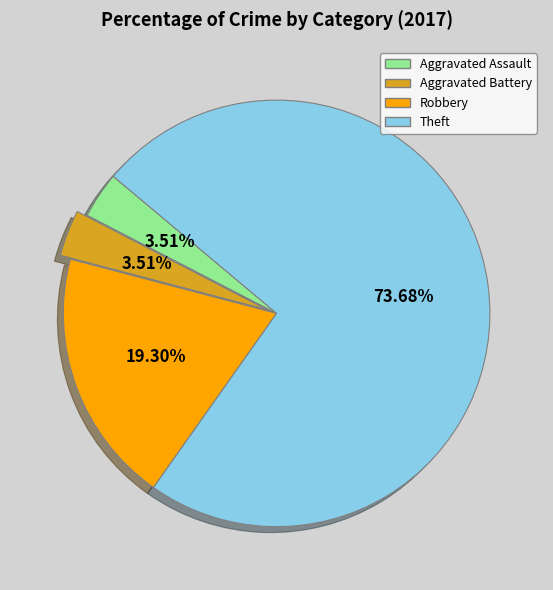

To the nearest percent, what is the difference between the largest and smallest slice percentages?

70%